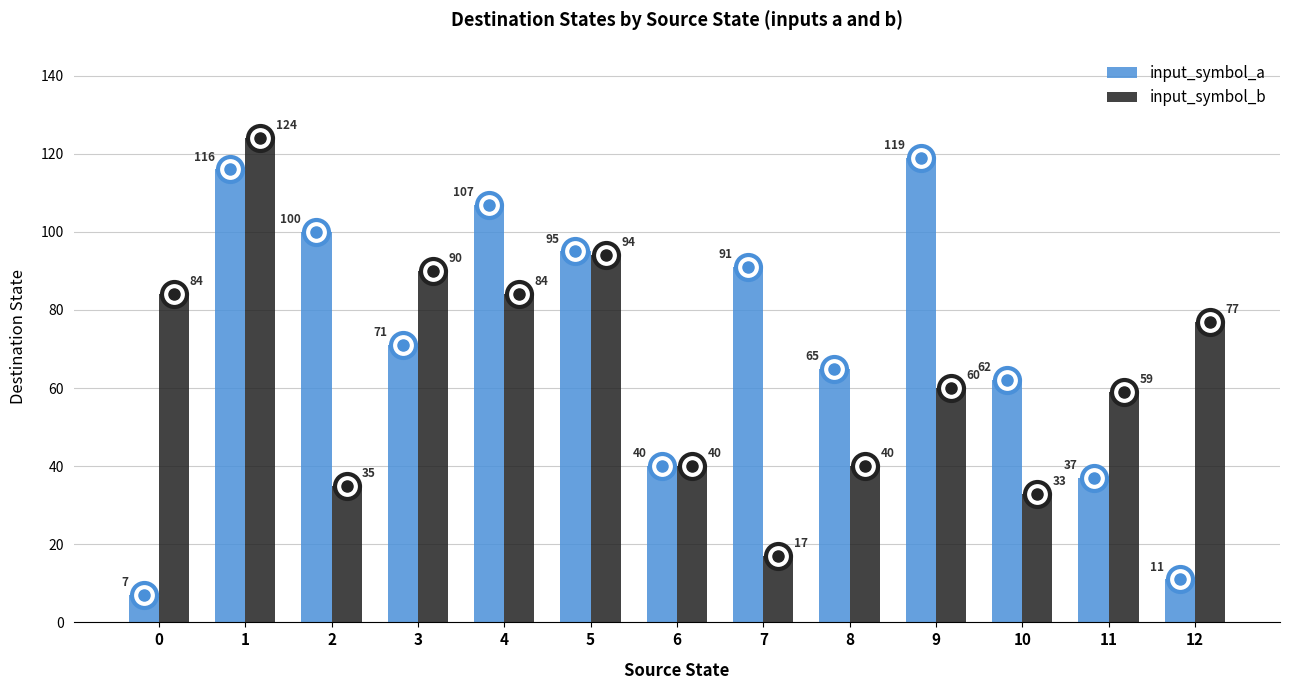

List the series in order of their peak value, highest first.

input_symbol_b, input_symbol_a